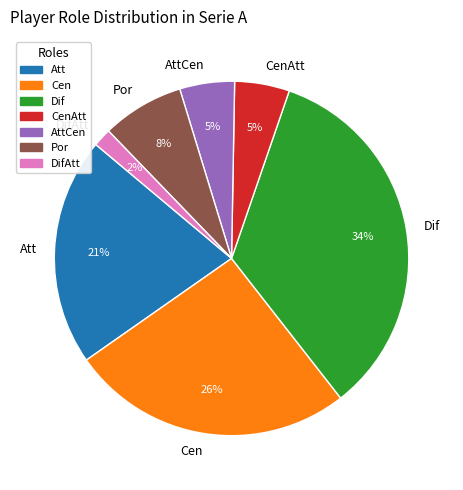

To the nearest percent, what is the average slice percentage?

14%